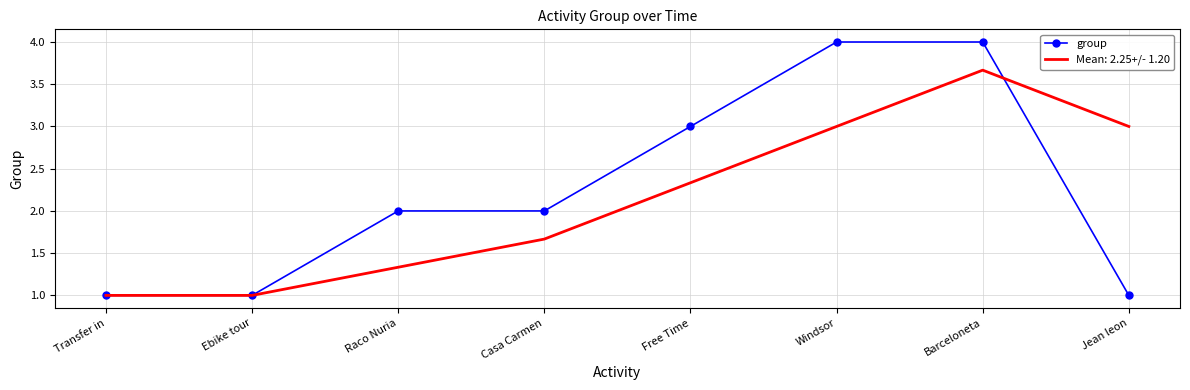

Read the group value at Transfer in.

1.0